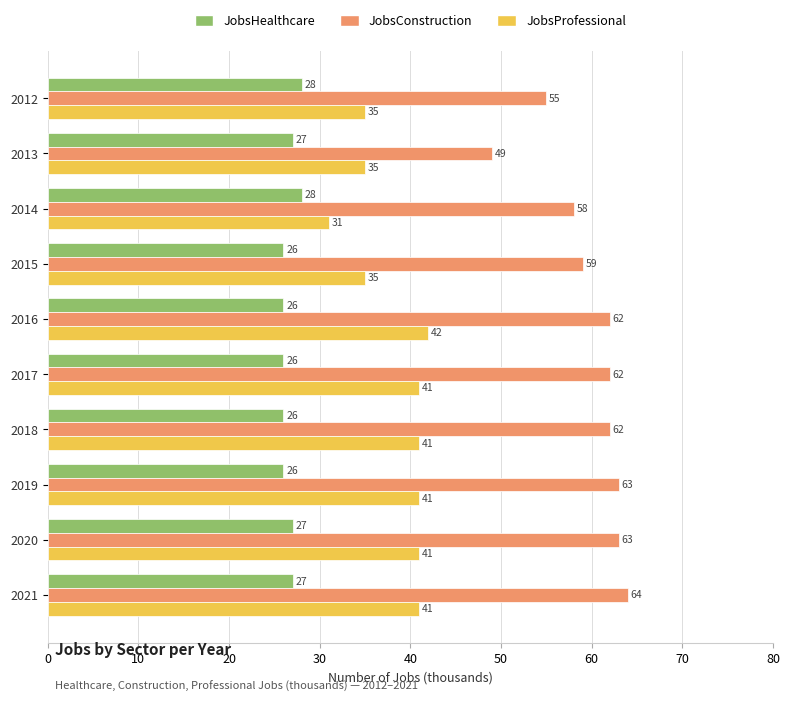

What is the sum of all JobsProfessional values?

383